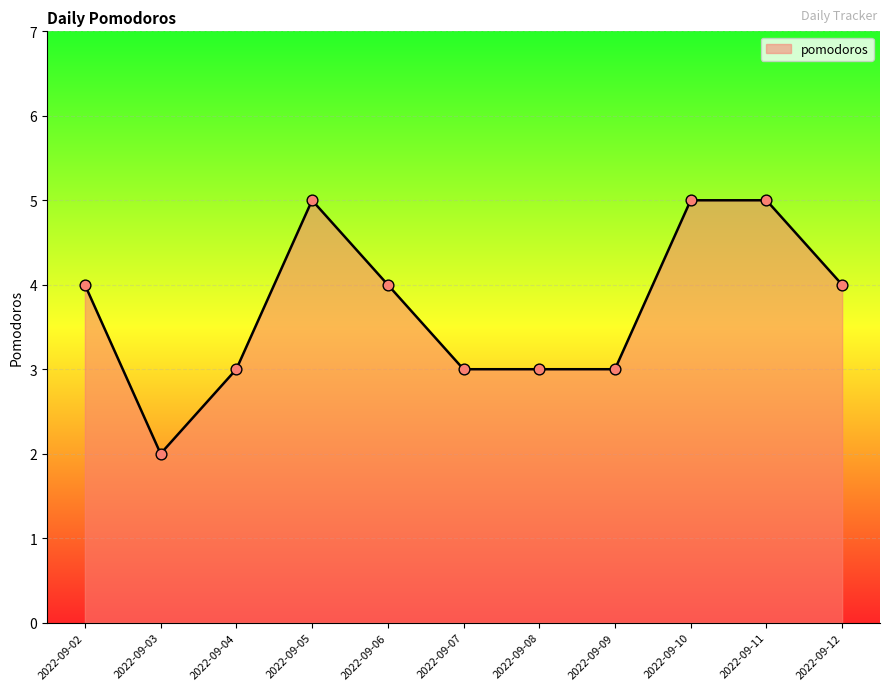

What is the ratio of the value at 2022-09-07 to the value at 2022-09-04?

1.0